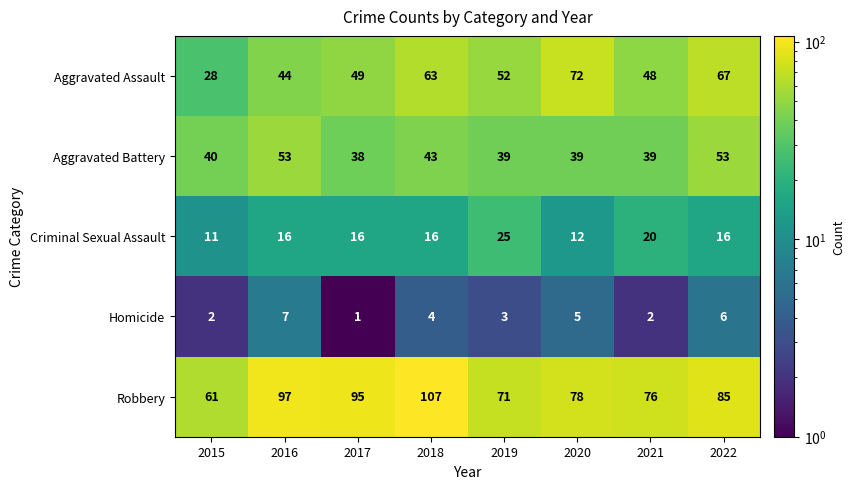

At how many categories does at least one series exceed 41?

8